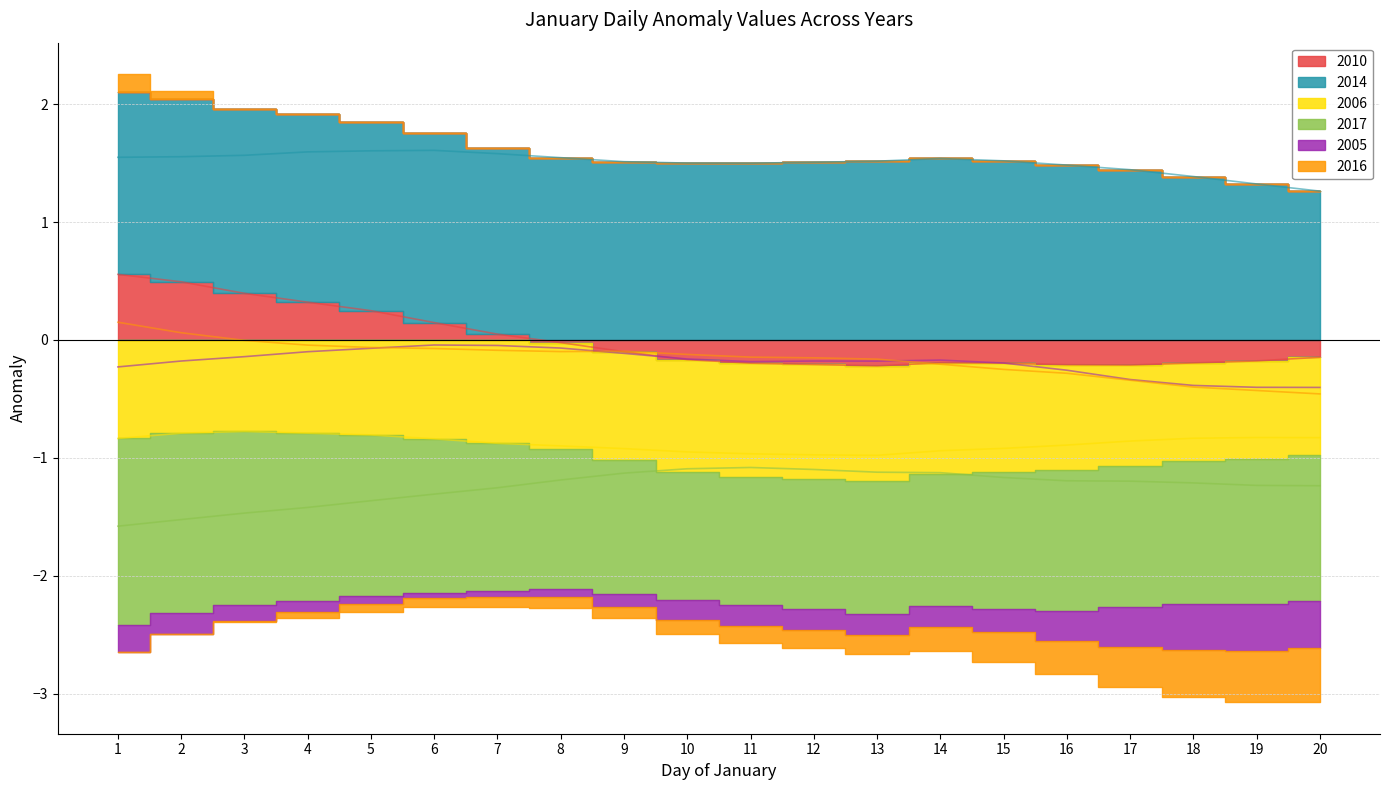

Reading left to right, transcribe all the data shown in this chart.

2010: 1=0.6	2=0.5	3=0.4	4=0.3	5=0.2	6=0.1	7=0.0	8=-0.0	9=-0.1	10=-0.2	11=-0.2	12=-0.2	13=-0.2	14=-0.2	15=-0.2	16=-0.2	17=-0.2	18=-0.2	19=-0.2	20=-0.1
2014: 1=1.5	2=1.6	3=1.6	4=1.6	5=1.6	6=1.6	7=1.6	8=1.5	9=1.5	10=1.5	11=1.5	12=1.5	13=1.5	14=1.5	15=1.5	16=1.5	17=1.4	18=1.4	19=1.3	20=1.3
2006: 1=-0.8	2=-0.8	3=-0.8	4=-0.8	5=-0.8	6=-0.8	7=-0.9	8=-0.9	9=-0.9	10=-0.9	11=-1.0	12=-1.0	13=-1.0	14=-0.9	15=-0.9	16=-0.9	17=-0.9	18=-0.8	19=-0.8	20=-0.8
2017: 1=-1.6	2=-1.5	3=-1.5	4=-1.4	5=-1.4	6=-1.3	7=-1.3	8=-1.2	9=-1.1	10=-1.1	11=-1.1	12=-1.1	13=-1.1	14=-1.1	15=-1.2	16=-1.2	17=-1.2	18=-1.2	19=-1.2	20=-1.2
2005: 1=-0.2	2=-0.2	3=-0.1	4=-0.1	5=-0.1	6=-0.0	7=-0.0	8=-0.1	9=-0.1	10=-0.2	11=-0.2	12=-0.2	13=-0.2	14=-0.2	15=-0.2	16=-0.3	17=-0.3	18=-0.4	19=-0.4	20=-0.4
2016: 1=0.1	2=0.1	3=-0.0	4=-0.0	5=-0.1	6=-0.1	7=-0.1	8=-0.1	9=-0.1	10=-0.1	11=-0.1	12=-0.2	13=-0.2	14=-0.2	15=-0.2	16=-0.3	17=-0.3	18=-0.4	19=-0.4	20=-0.5